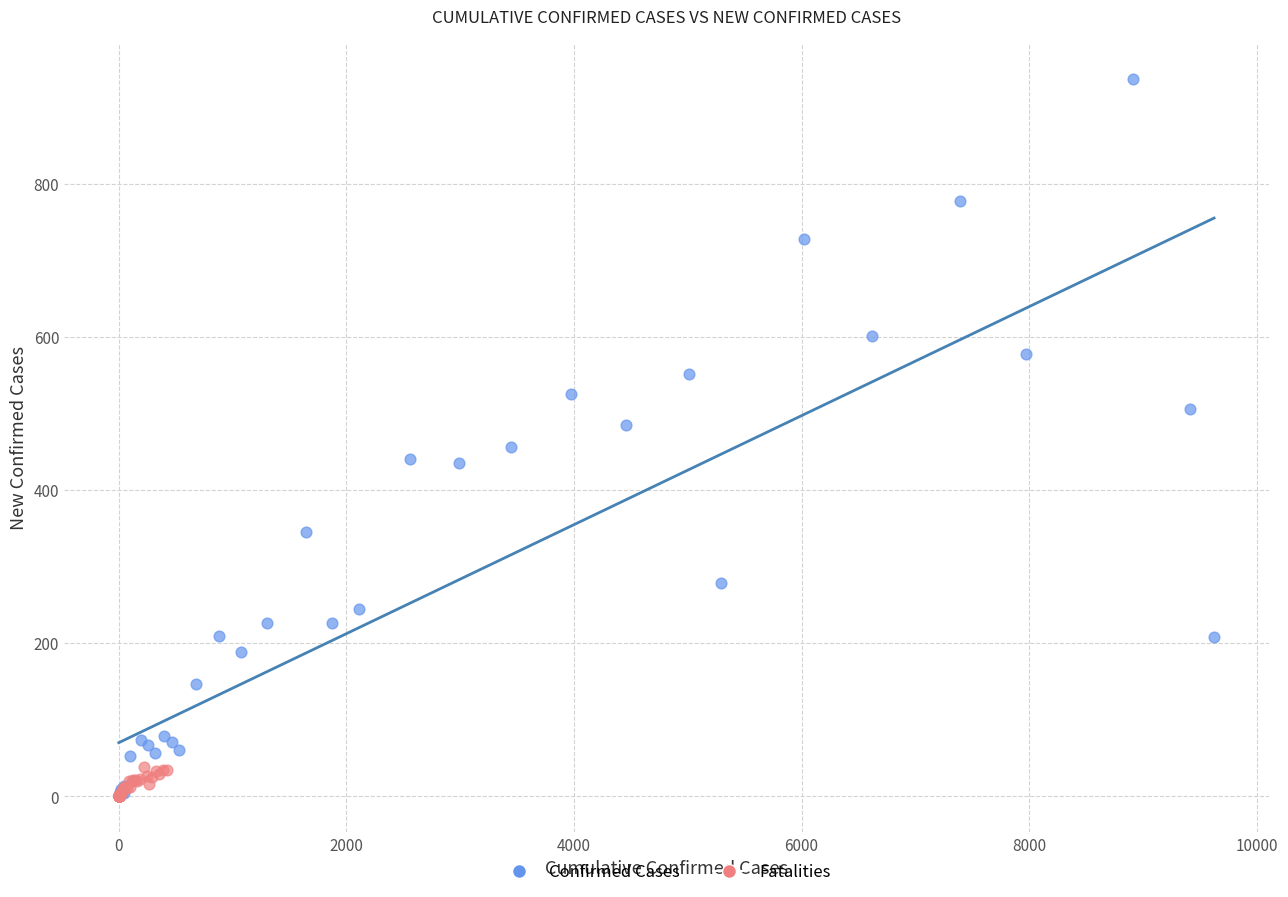

Which series has the largest Y range (max minus min)?

Confirmed Cases